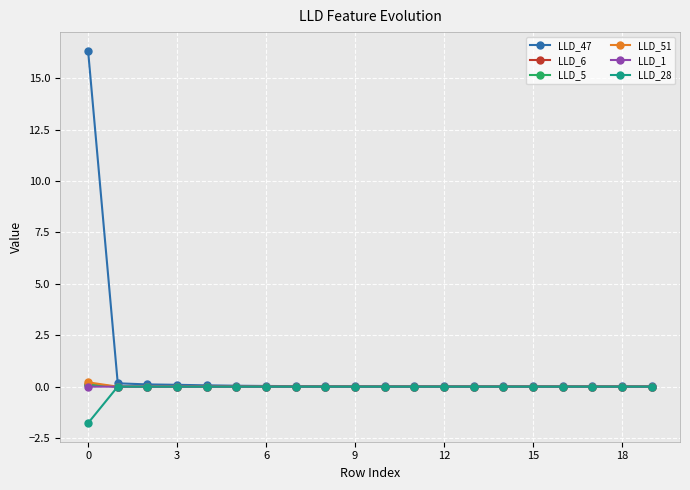

Which series has the widest spread of values?

LLD_47